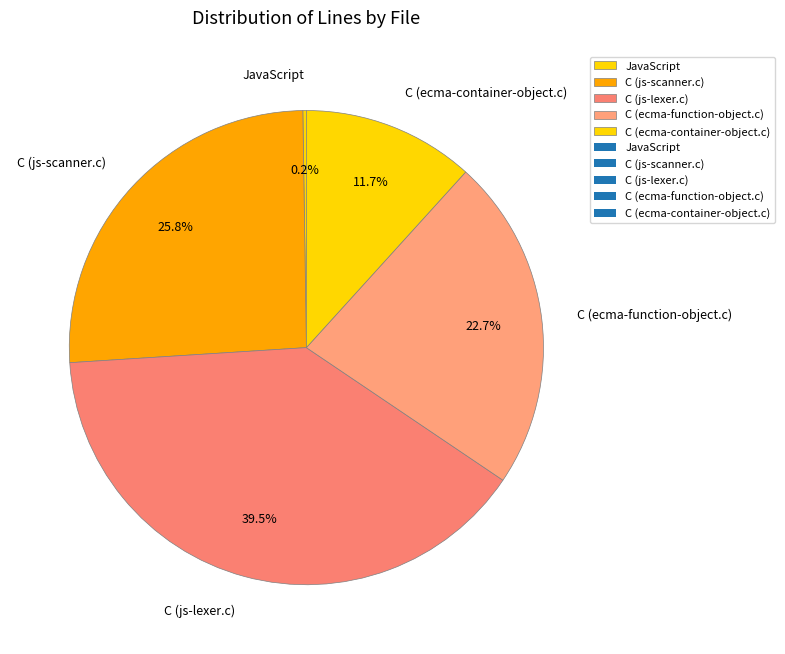

Do C (js-scanner.c) and C (js-lexer.c) together represent more than half of the pie?

Yes